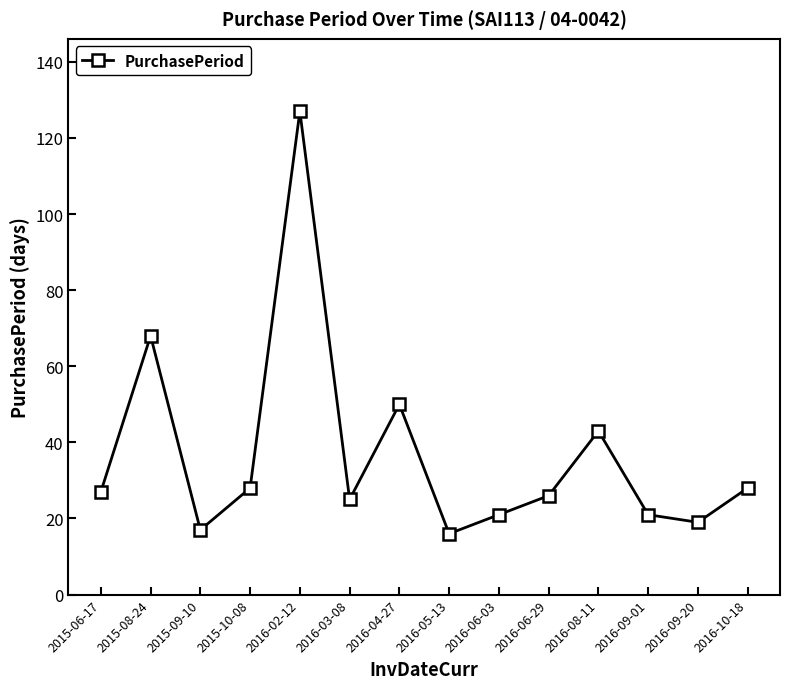

The chart shows a value of 27 at 2015-06-17. True or false?

True